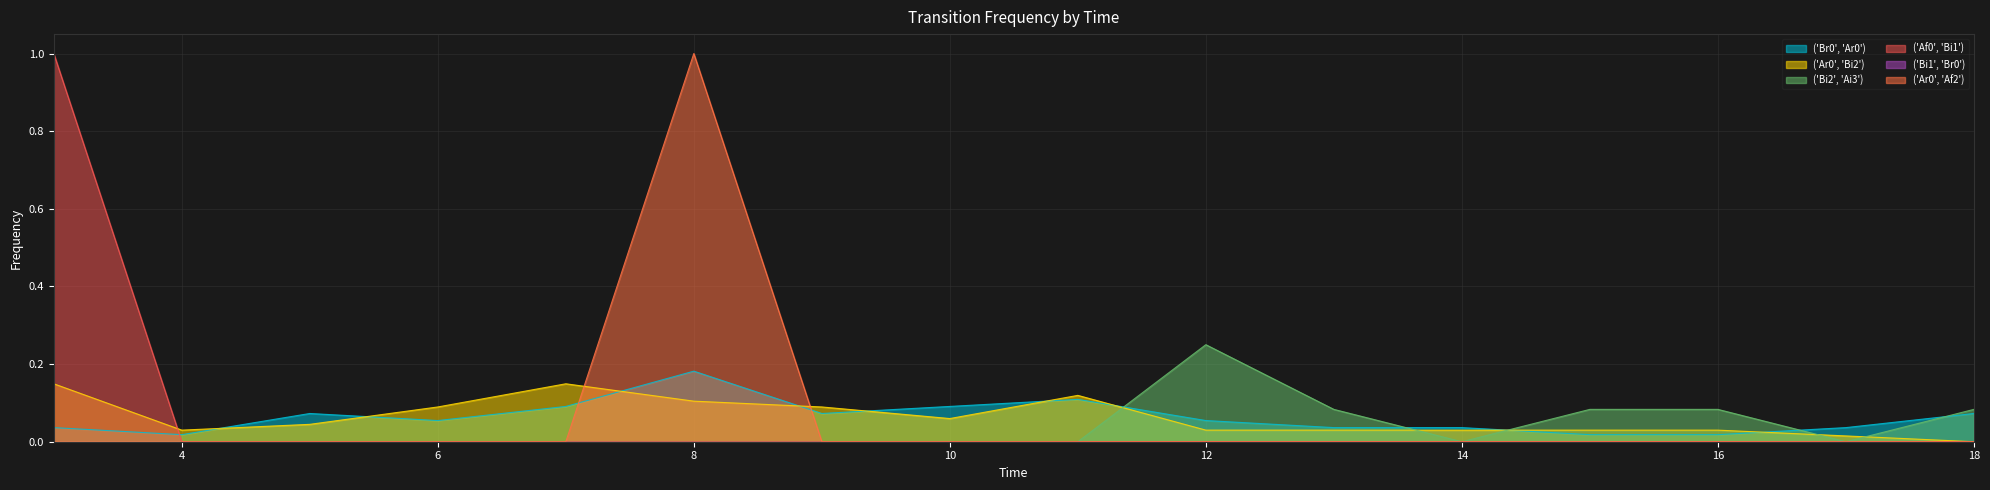

Rank the categories by ('Bi2', 'Ai3') value from lowest to highest.

3, 4, 5, 6, 7, 8, 9, 10, 11, 14, 17, 13, 15, 16, 18, 12